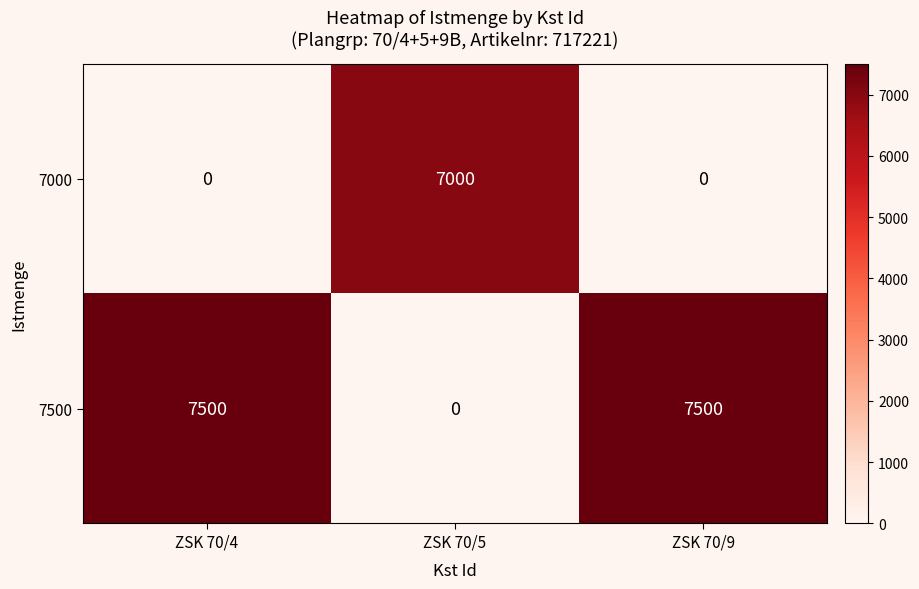

Which series changed the most between ZSK 70/5 and ZSK 70/9?

7500